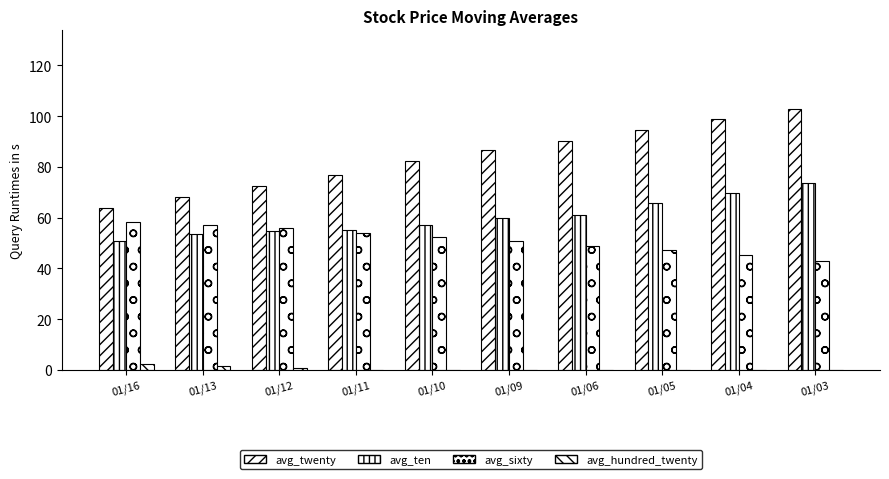

What is the value of the avg_ten bar at the 7th from the left?

61.2